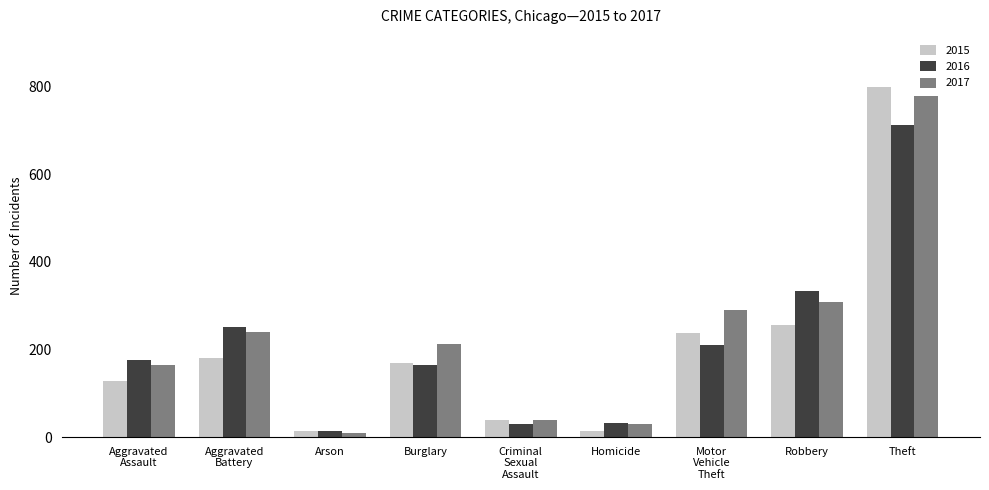

True or false: 2015 has a value of 799 at Theft.

True